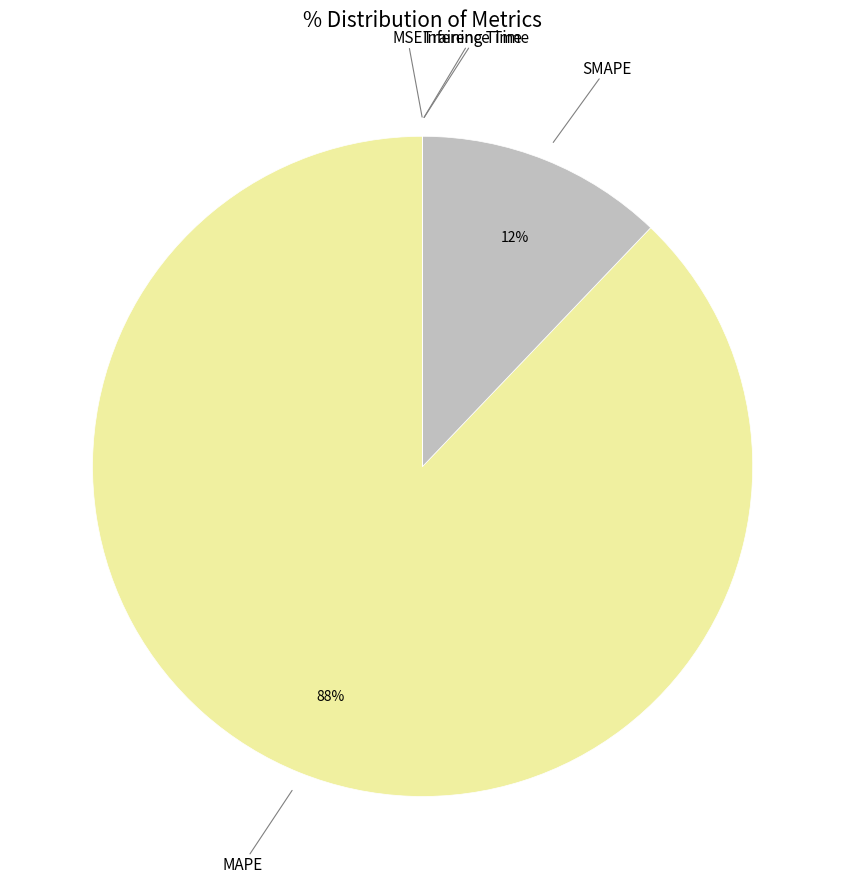

Which slice is the largest?

MAPE